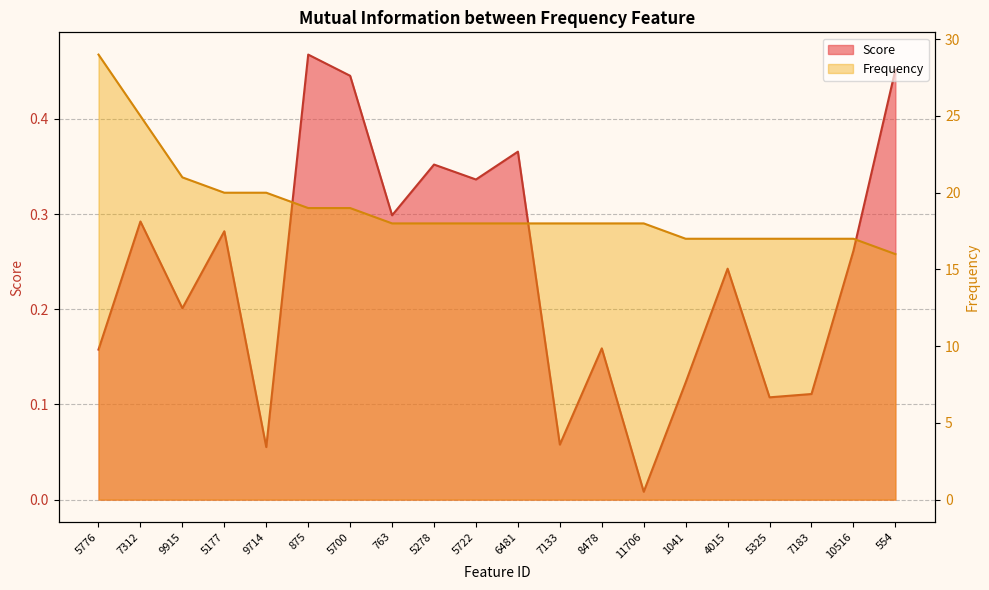

At which category is the sum across all series the highest?

5776